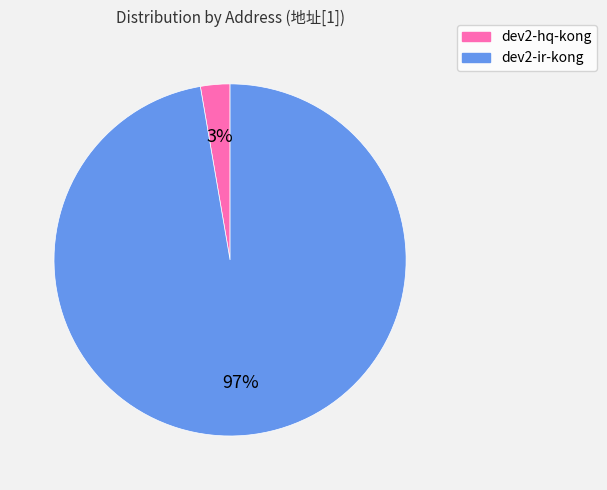

Count the number of slices in the pie.

2